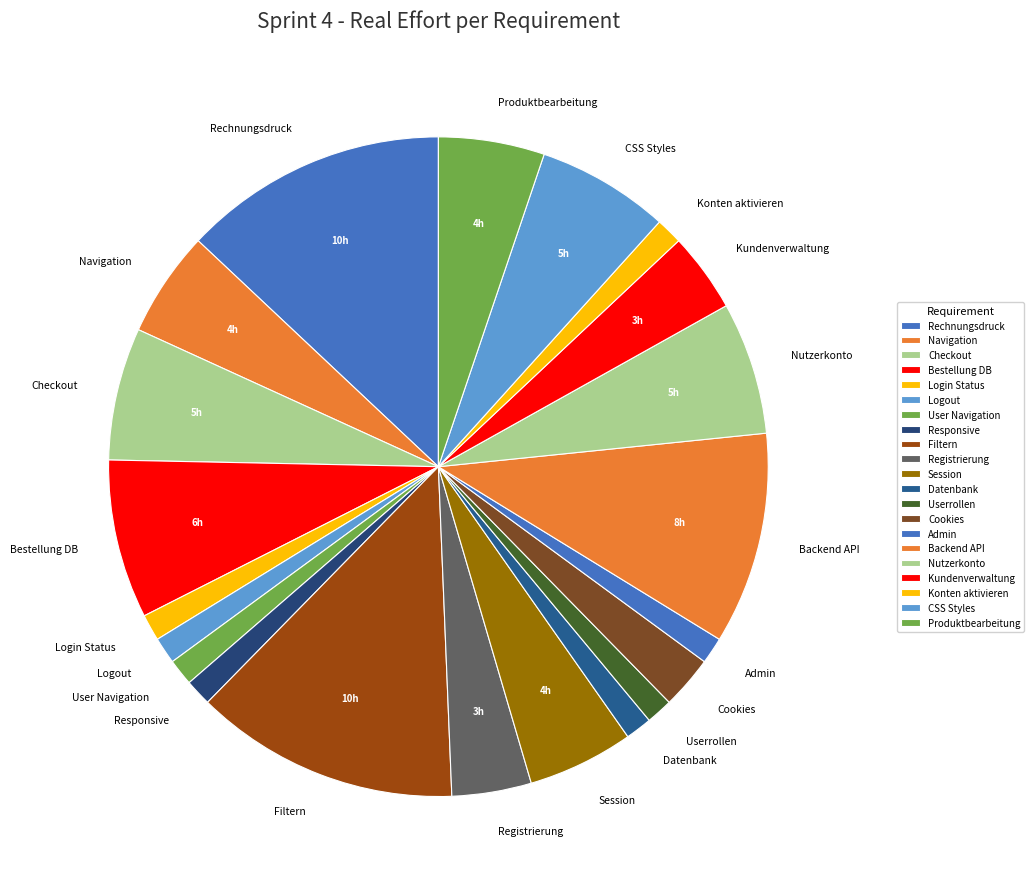

True or false: Backend API accounts for 18% of the total.

False